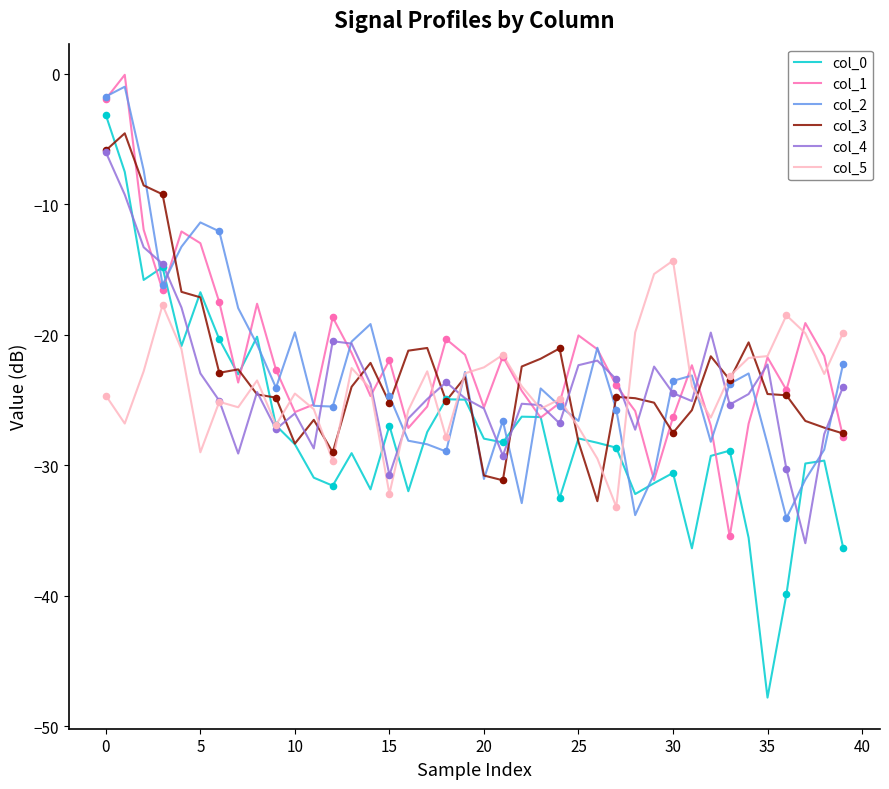

What is the smallest value displayed?

-47.8